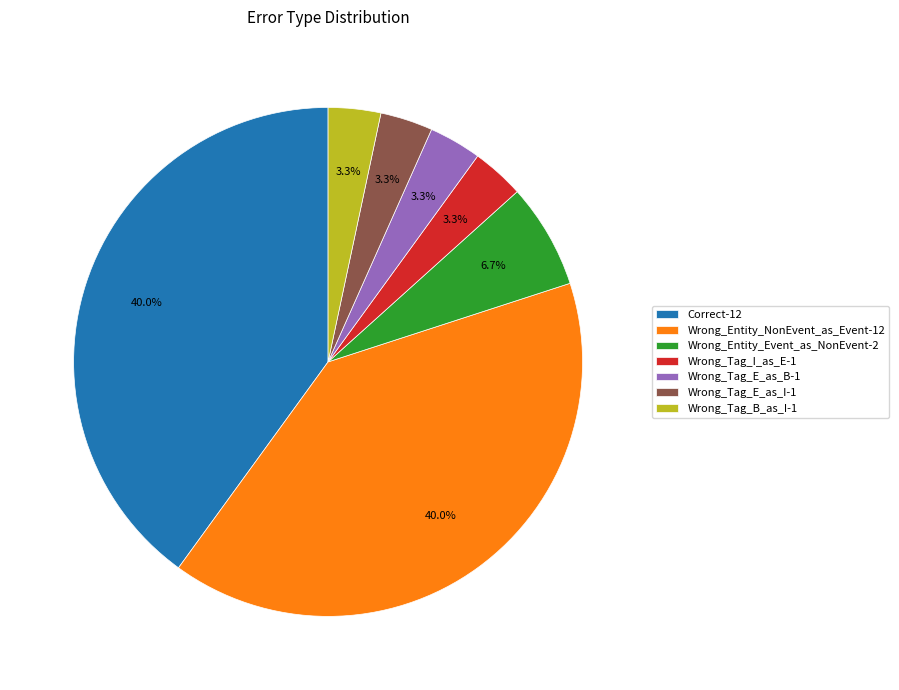

How many segments does this pie chart have?

7